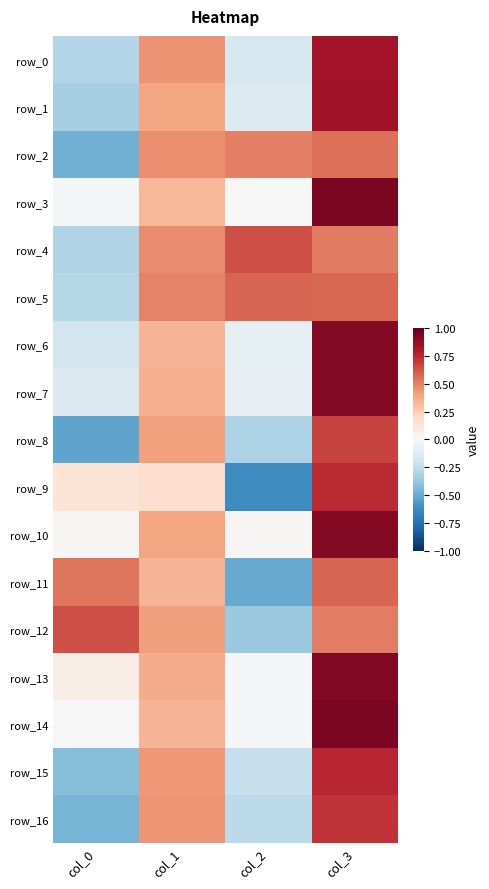

The row_7 series shows 0.4 at col_1. True or false?

True